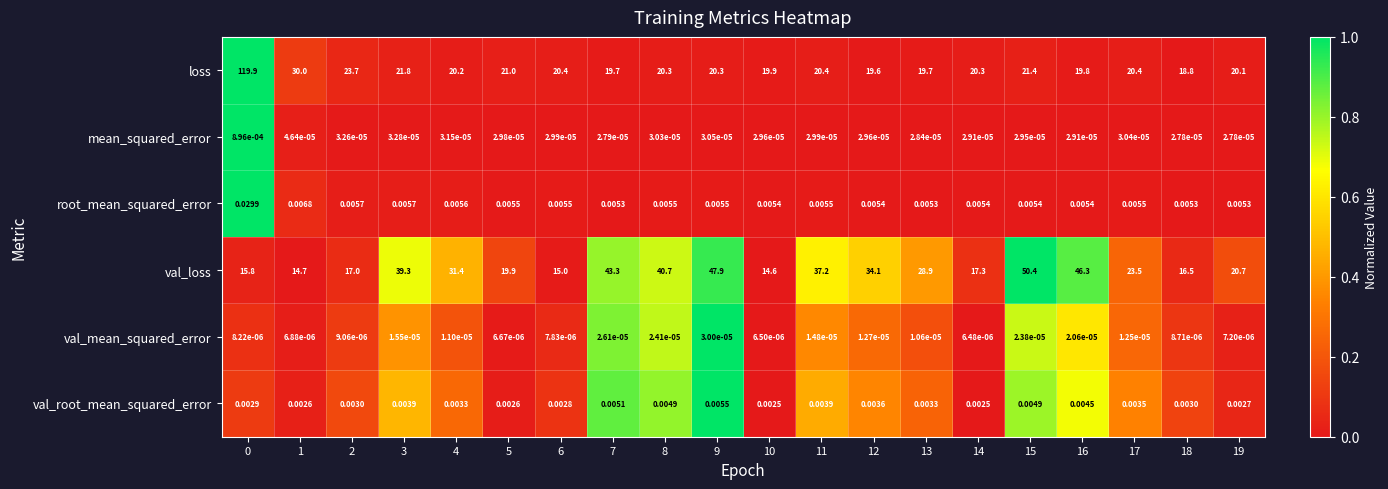

How many distinct data groups are displayed?

6